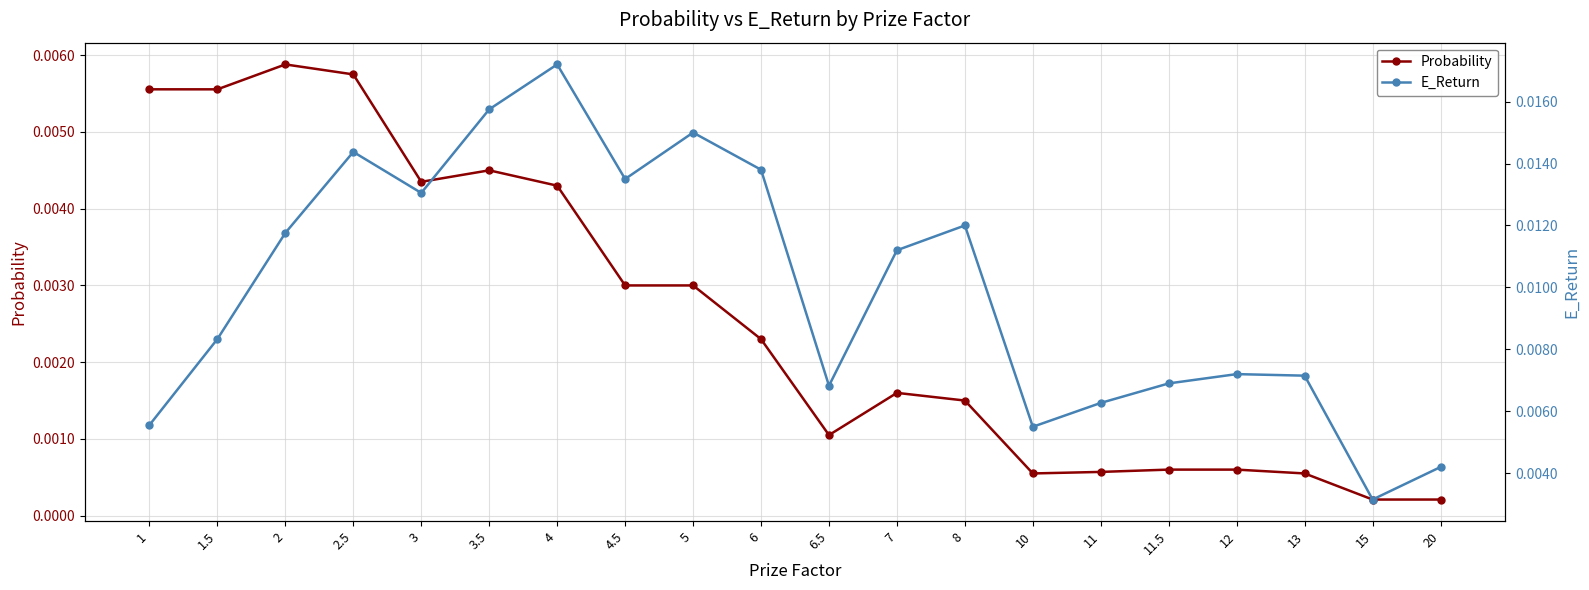

Is it true that Probability equals 0.0 at 7?

False